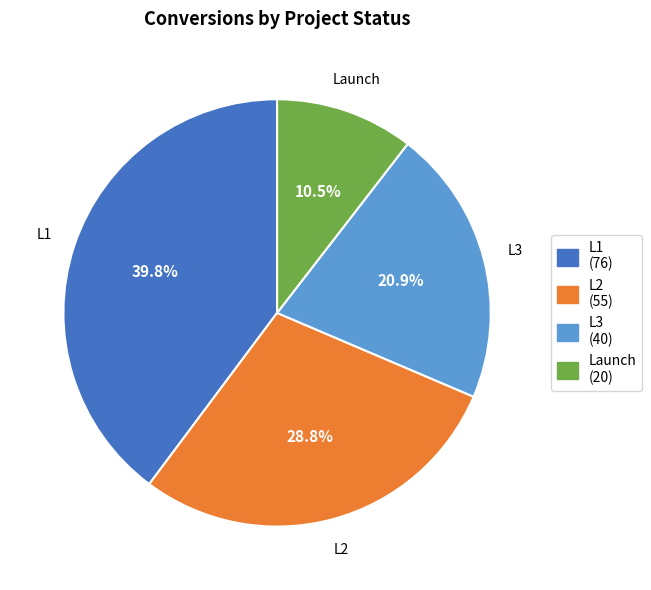

Does any single category account for the majority?

No